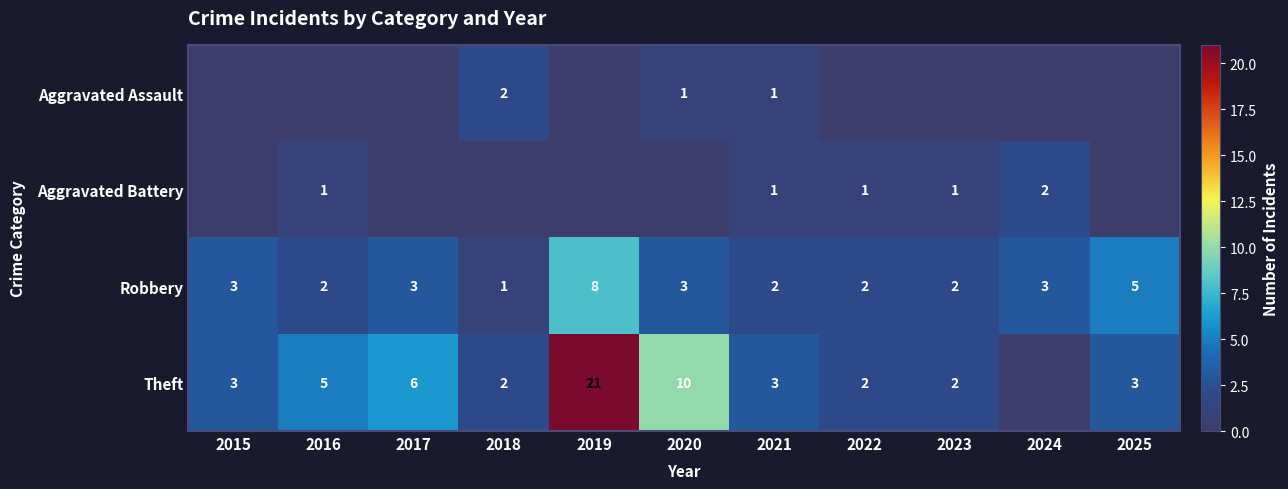

Count the Robbery values in the range 2 to 3.

8